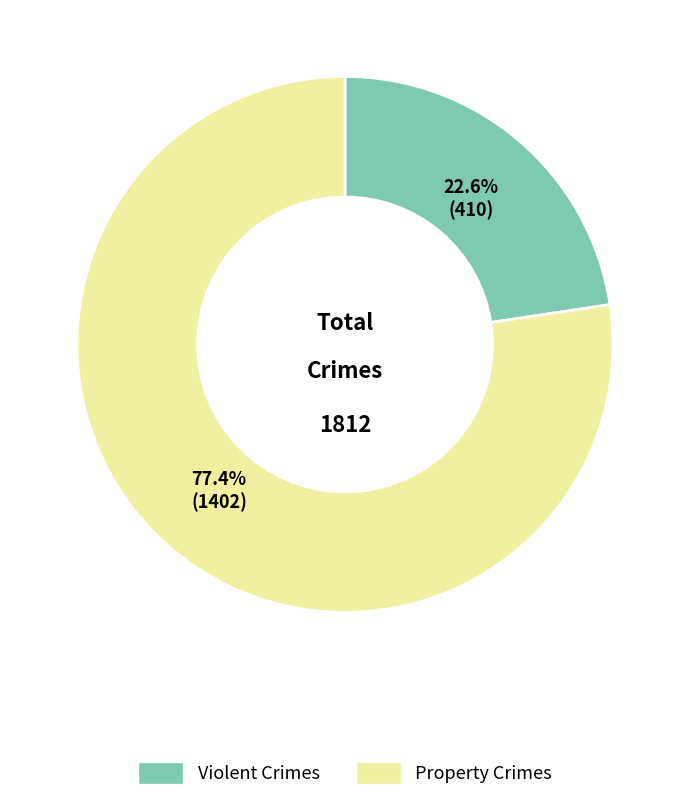

Is there any slice that represents more than half of the pie?

Yes